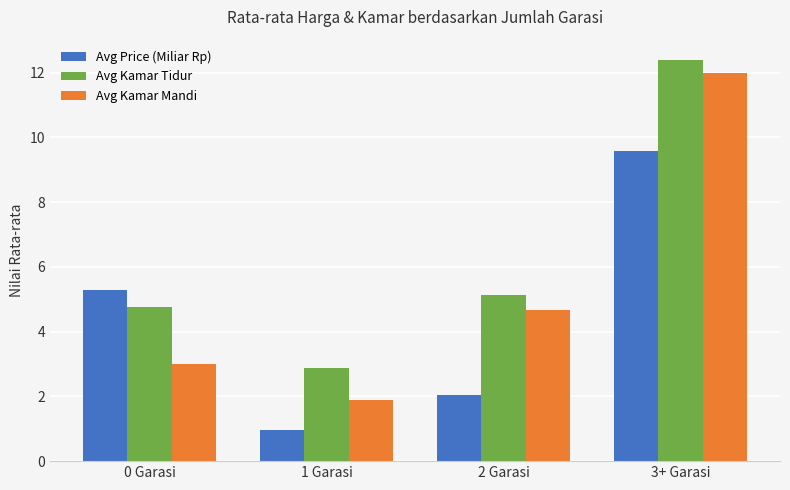

Which series changed the most between 1 Garasi and 3+ Garasi?

Avg Kamar Mandi